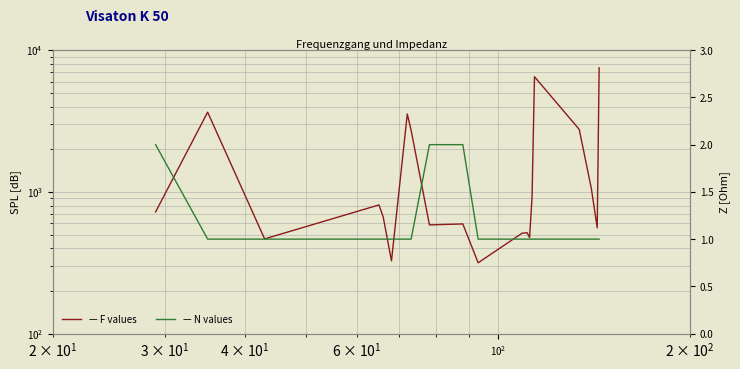

How many lines are shown in the chart?

2